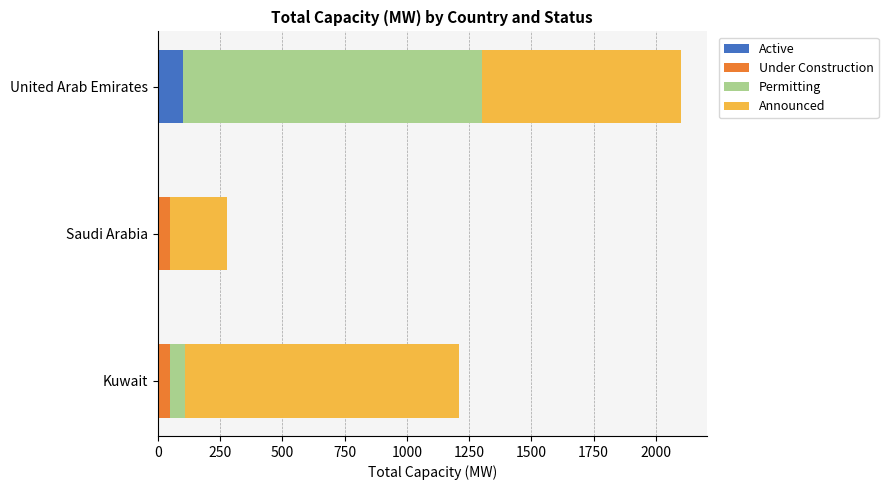

Read the Active value at United Arab Emirates.

100.1